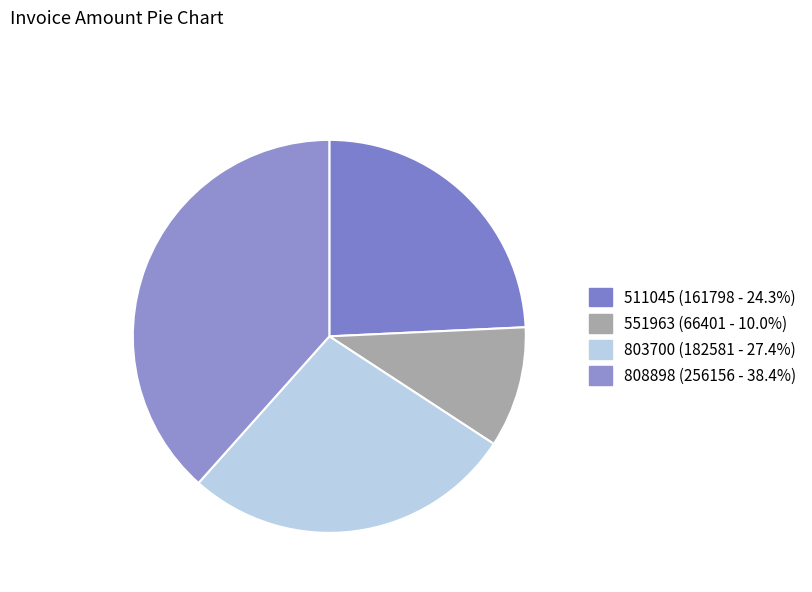

How many slices are in this pie chart?

4